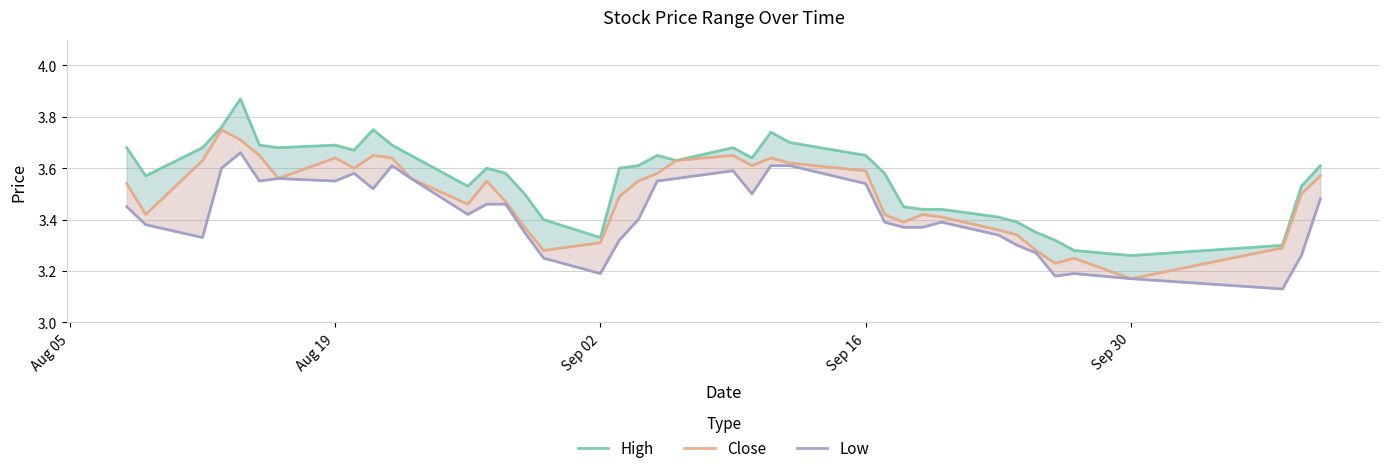

How many High values are between 3 and 4?

40